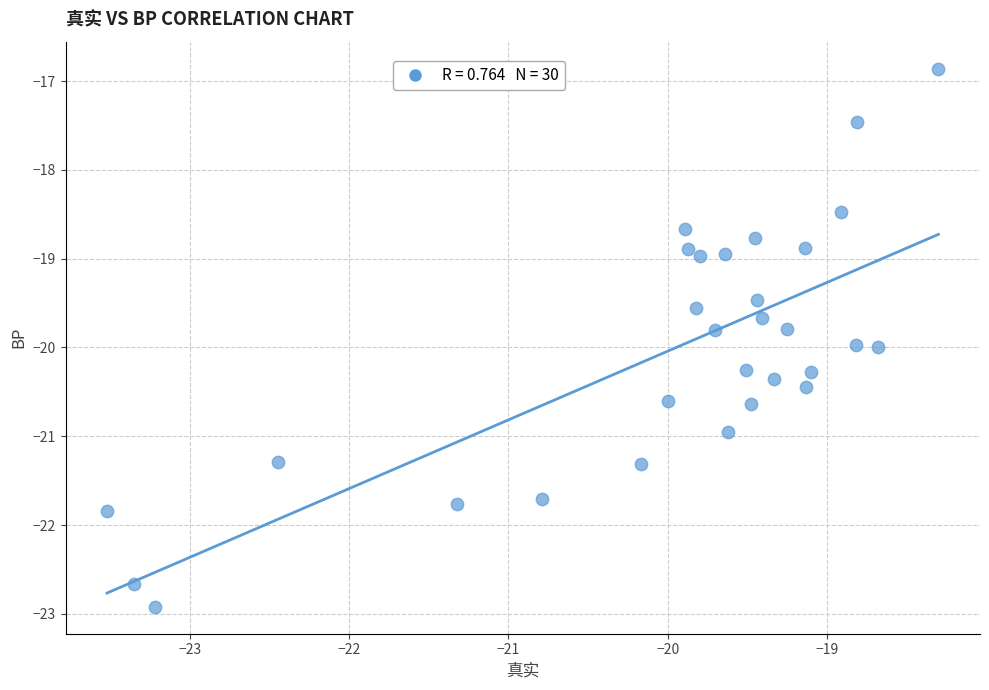

What is the range of X values (max minus min)?

5.2